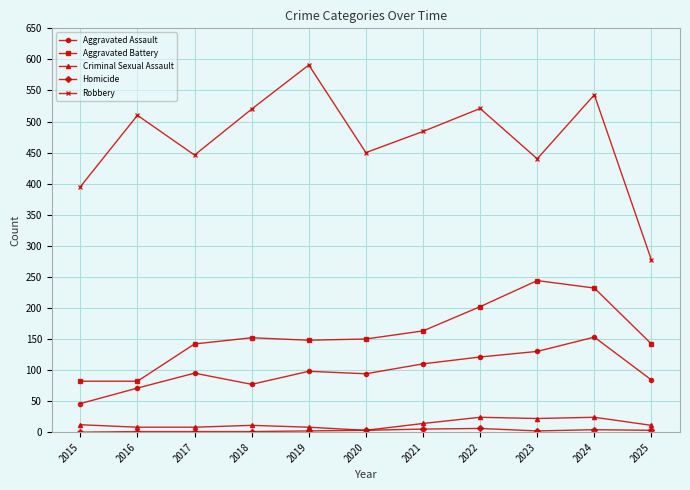

True or false: Aggravated Battery has a value of 237 at 2019.

False